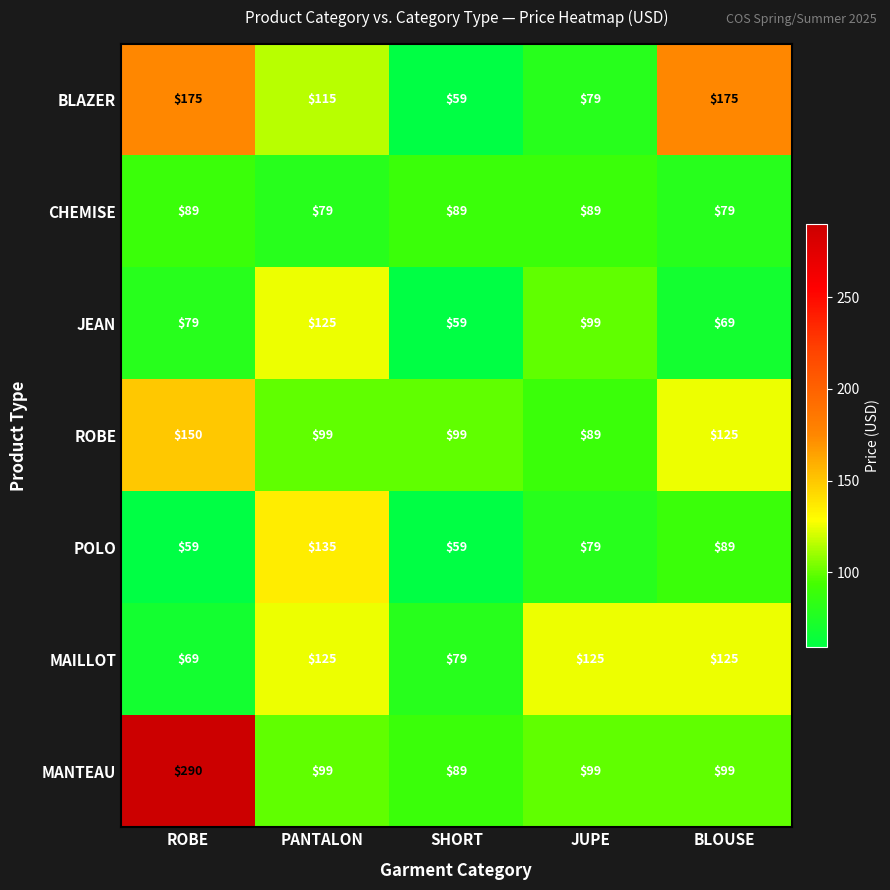

Is it true that MAILLOT equals 69 at ROBE?

True